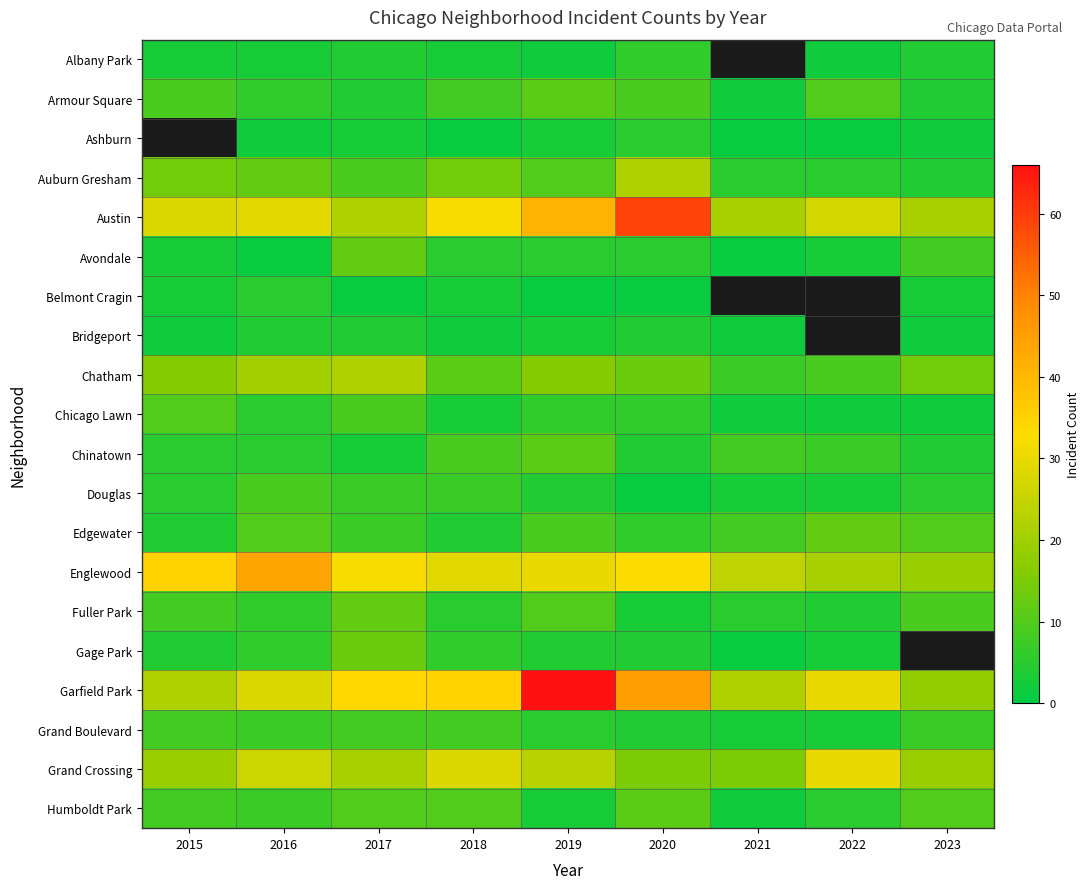

What is the difference between the second highest and minimum values in the Armour Square series?

8.0